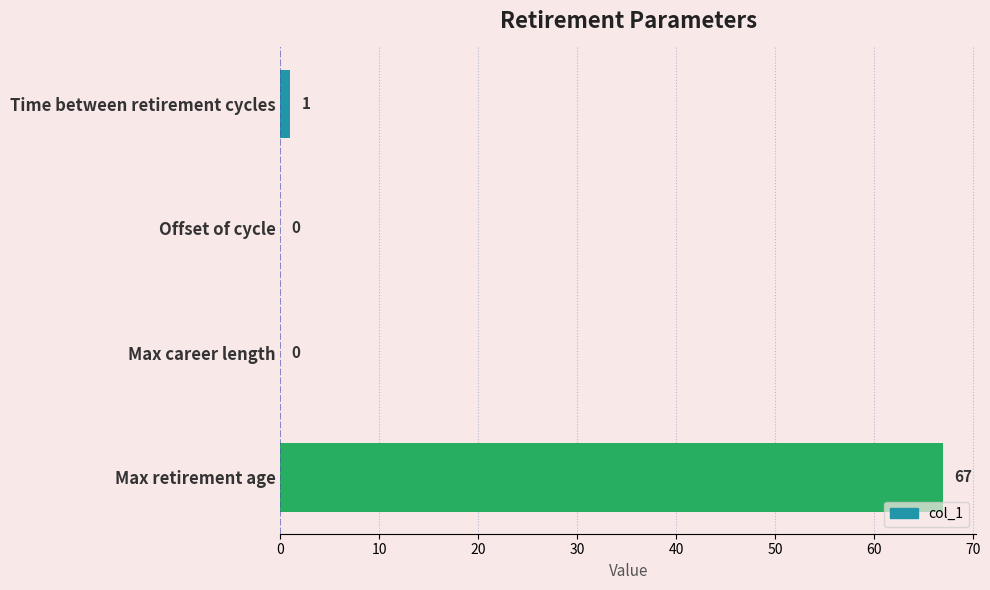

The chart shows a value of -36 at Offset of cycle. True or false?

False